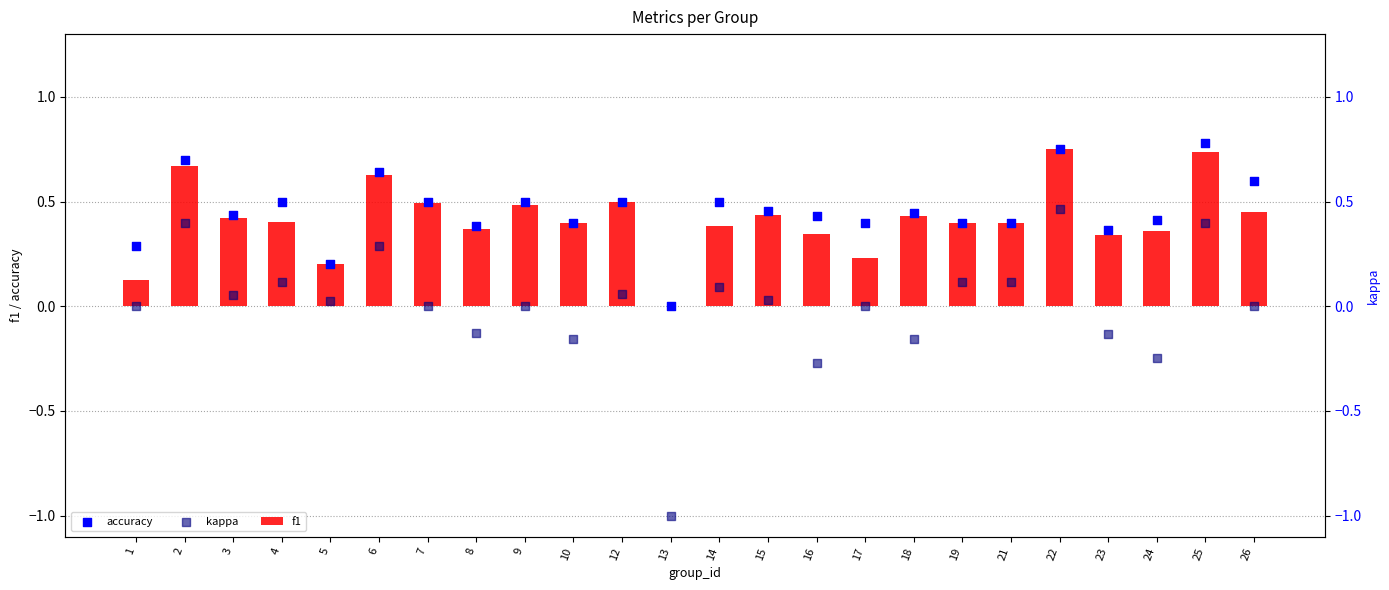

At which category is the sum across all series the highest?

22